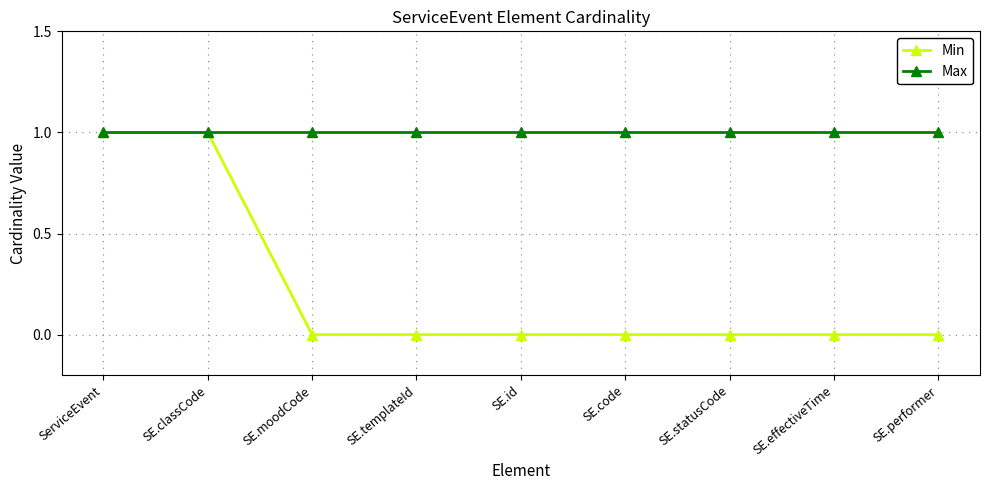

True or false: Min has a value of 0 at SE.statusCode.

True